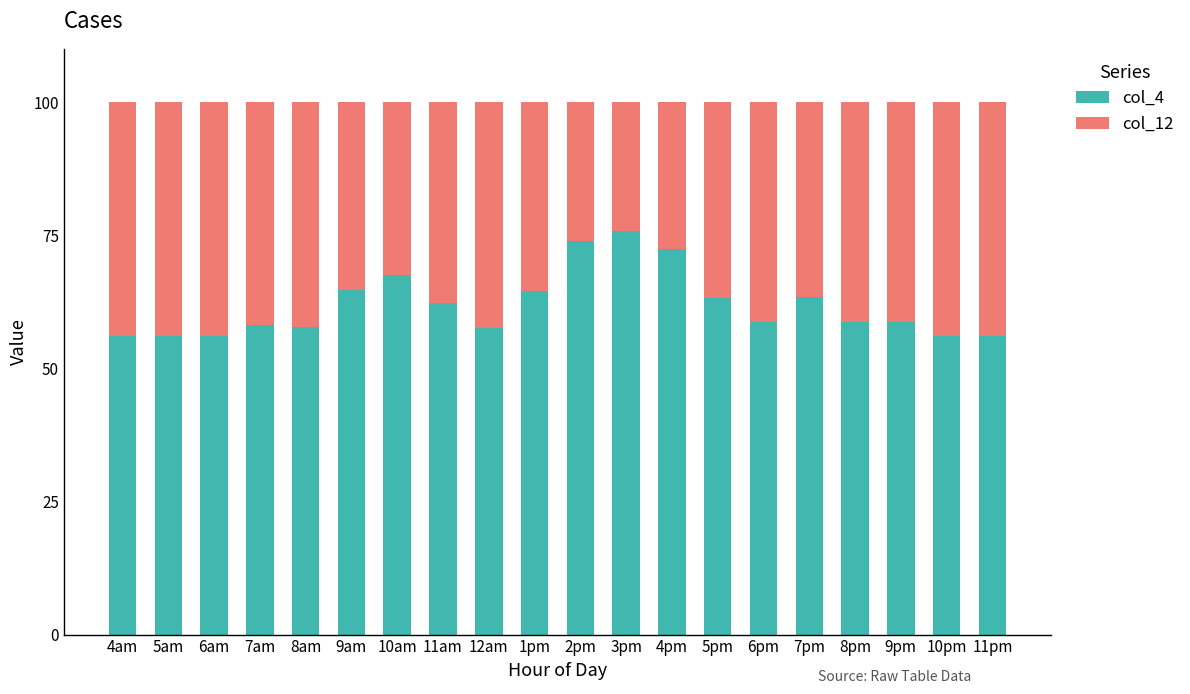

True or false: col_12 has a value of 64.8 at 9am.

True